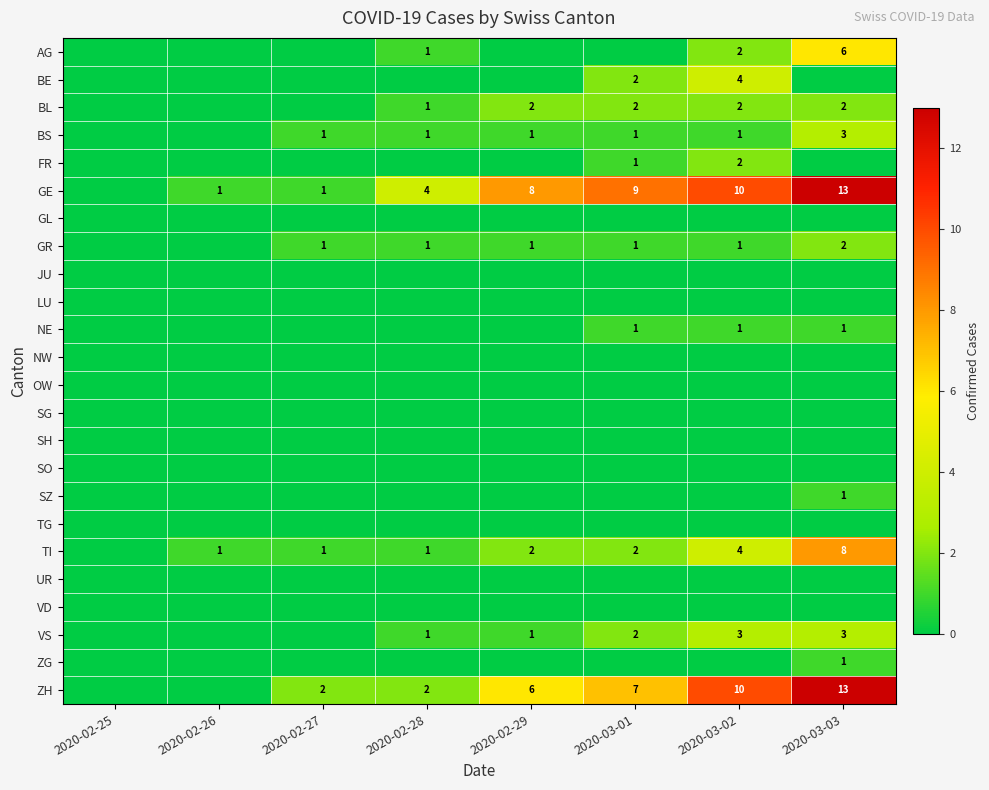

What is the difference between the GE values at 2020-03-01 and 2020-03-03?

4